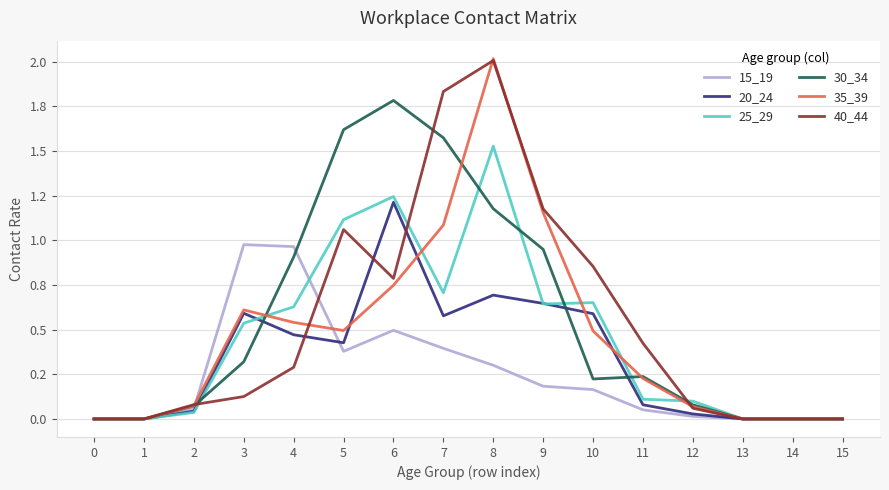

Where is the first local minimum for 25_29?

7